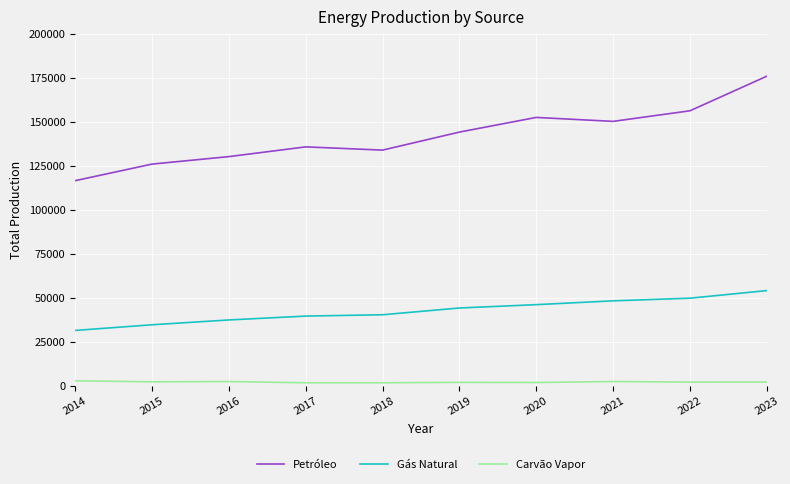

Rank the series at 2016 from highest to lowest value.

Petróleo, Gás Natural, Carvão Vapor